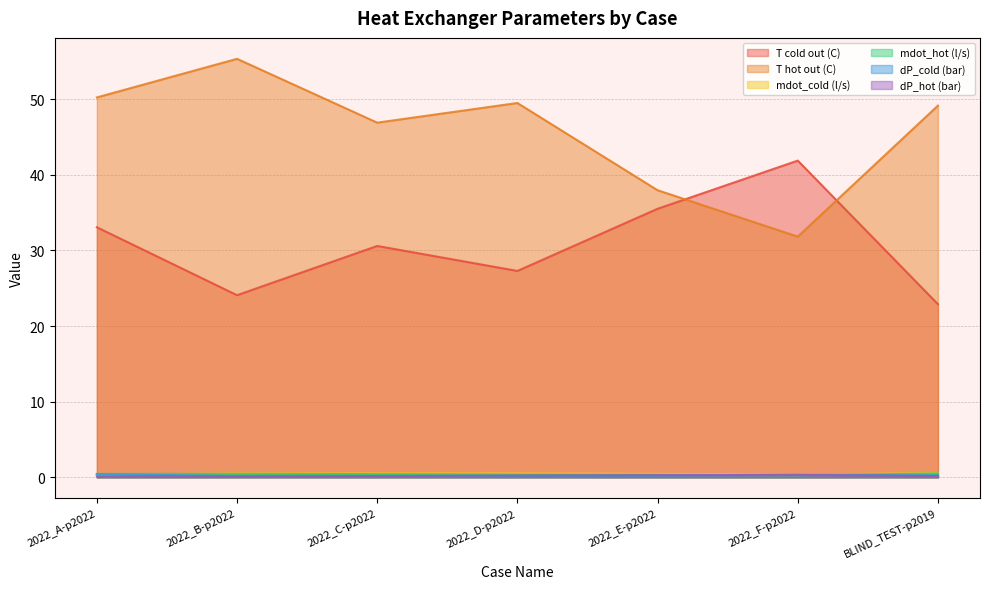

Reading right to left, transcribe all the data shown in this chart.

T cold out (C): BLIND_TEST-p2019=22.9	2022_F-p2022=41.9	2022_E-p2022=35.5	2022_D-p2022=27.3	2022_C-p2022=30.6	2022_B-p2022=24.1	2022_A-p2022=33.1
T hot out (C): BLIND_TEST-p2019=49.1	2022_F-p2022=31.8	2022_E-p2022=37.9	2022_D-p2022=49.5	2022_C-p2022=46.9	2022_B-p2022=55.3	2022_A-p2022=50.2
mdot_cold (l/s): BLIND_TEST-p2019=0.6	2022_F-p2022=0.4	2022_E-p2022=0.5	2022_D-p2022=0.5	2022_C-p2022=0.5	2022_B-p2022=0.5	2022_A-p2022=0.3
mdot_hot (l/s): BLIND_TEST-p2019=0.5	2022_F-p2022=0.3	2022_E-p2022=0.3	2022_D-p2022=0.4	2022_C-p2022=0.4	2022_B-p2022=0.5	2022_A-p2022=0.5
dP_cold (bar): BLIND_TEST-p2019=0.3	2022_F-p2022=0.4	2022_E-p2022=0.3	2022_D-p2022=0.2	2022_C-p2022=0.2	2022_B-p2022=0.2	2022_A-p2022=0.4
dP_hot (bar): BLIND_TEST-p2019=0.2	2022_F-p2022=0.3	2022_E-p2022=0.3	2022_D-p2022=0.2	2022_C-p2022=0.2	2022_B-p2022=0.1	2022_A-p2022=0.1